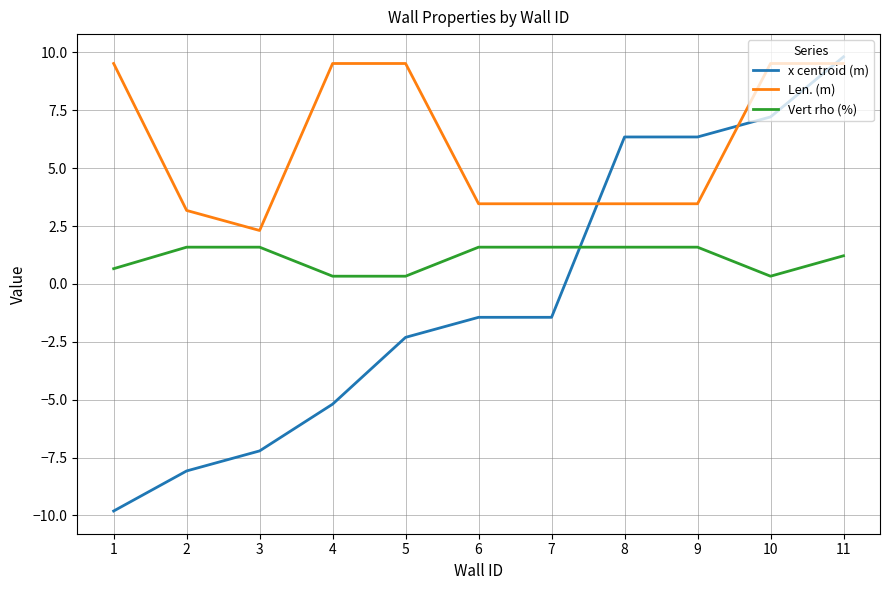

What value does the Len. (m) series have at 11?

9.5